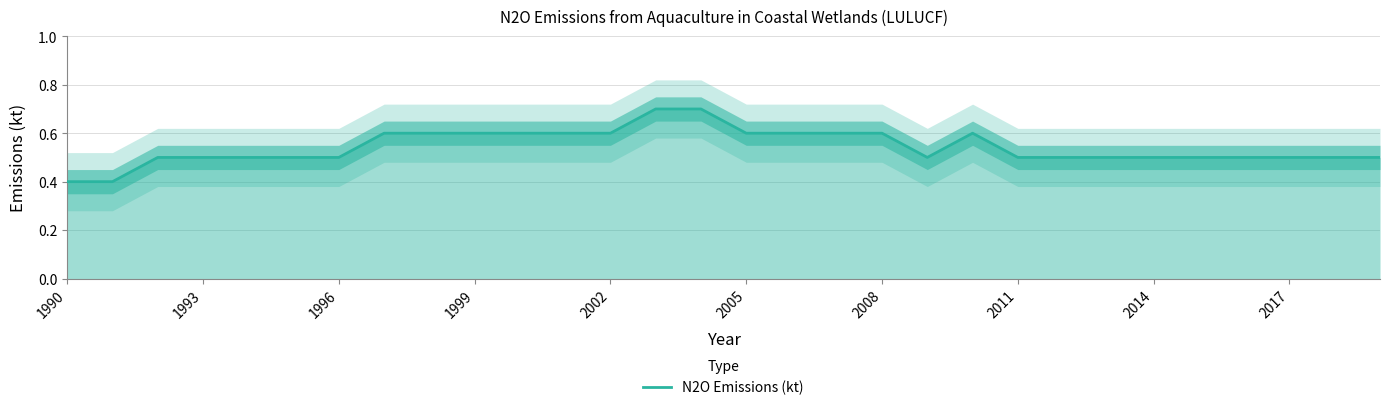

How many interior local peaks (higher than both neighbors) does the data have?

1